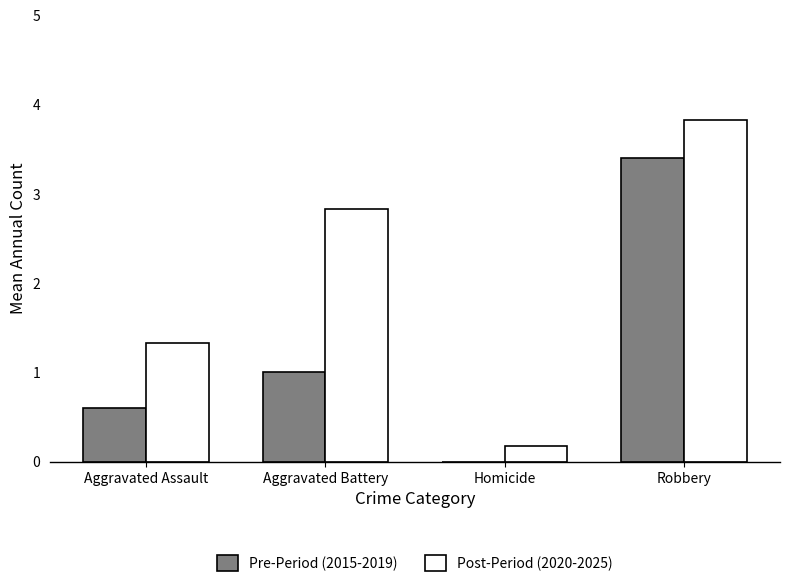

At which label is Post-Period (2020-2025) closest to 2?

Aggravated Assault